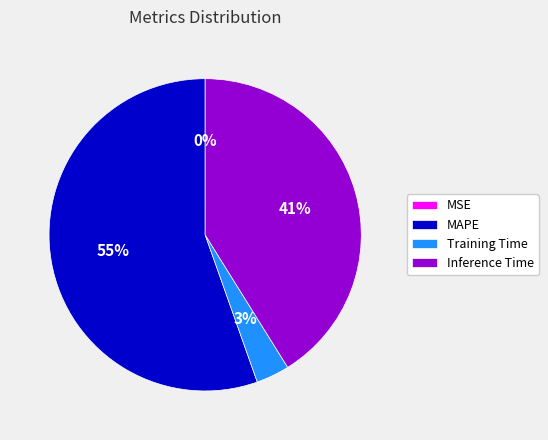

To the nearest percent, what is the average slice percentage?

25%